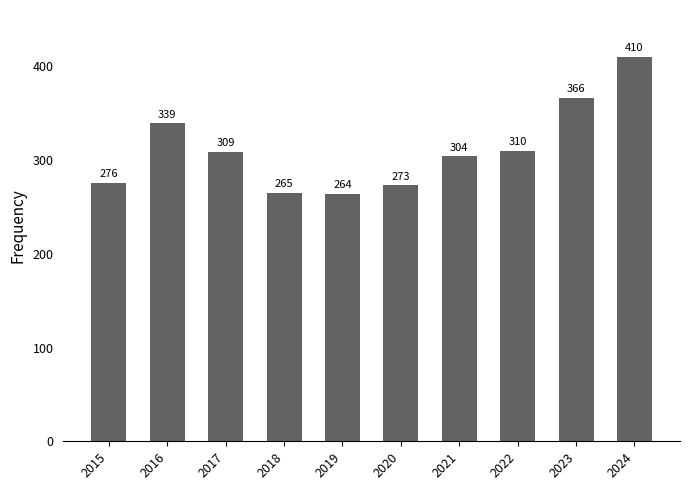

Which label corresponds to the smallest value in the chart?

2019